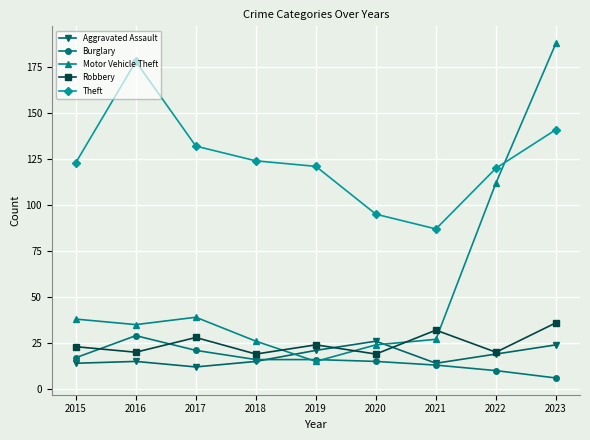

The Motor Vehicle Theft series shows 18 at 2018. True or false?

False